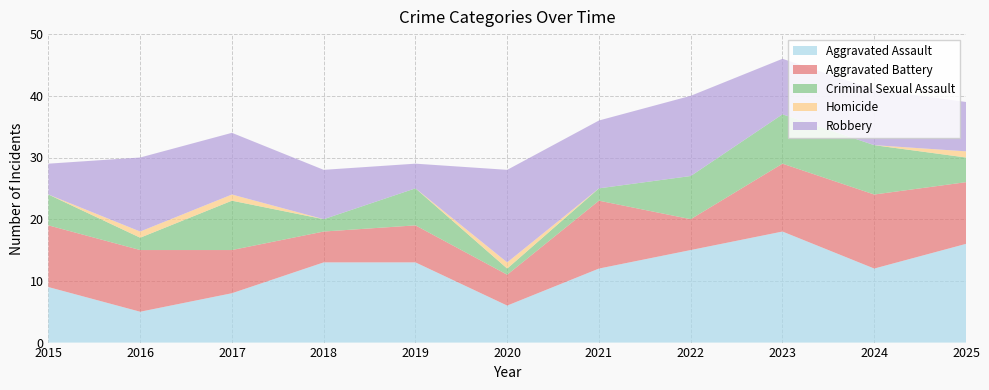

Reading left to right, extract all data points from this chart.

Aggravated Assault: 9	5	8	13	13	6	12	15	18	12	16
Aggravated Battery: 10	10	7	5	6	5	11	5	11	12	10
Criminal Sexual Assault: 5	2	8	2	6	1	2	7	8	8	4
Homicide: 0	1	1	0	0	1	0	0	0	0	1
Robbery: 5	12	10	8	4	15	11	13	9	9	8